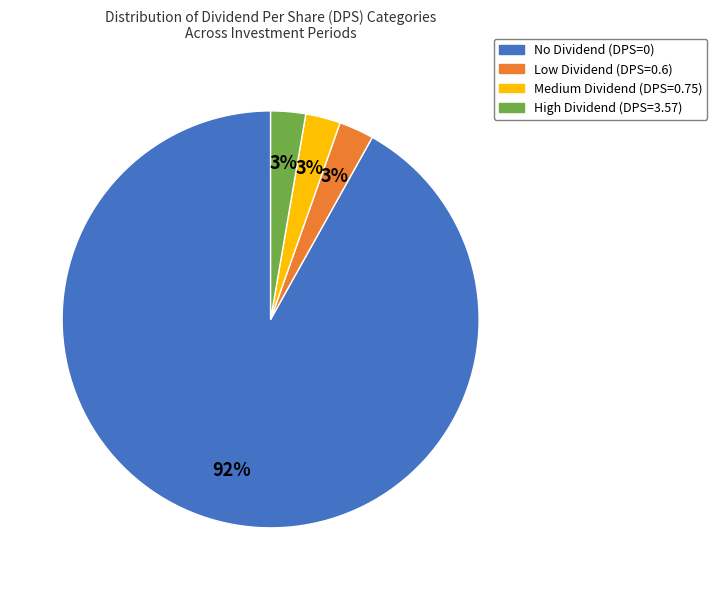

Does any single category account for the majority?

Yes